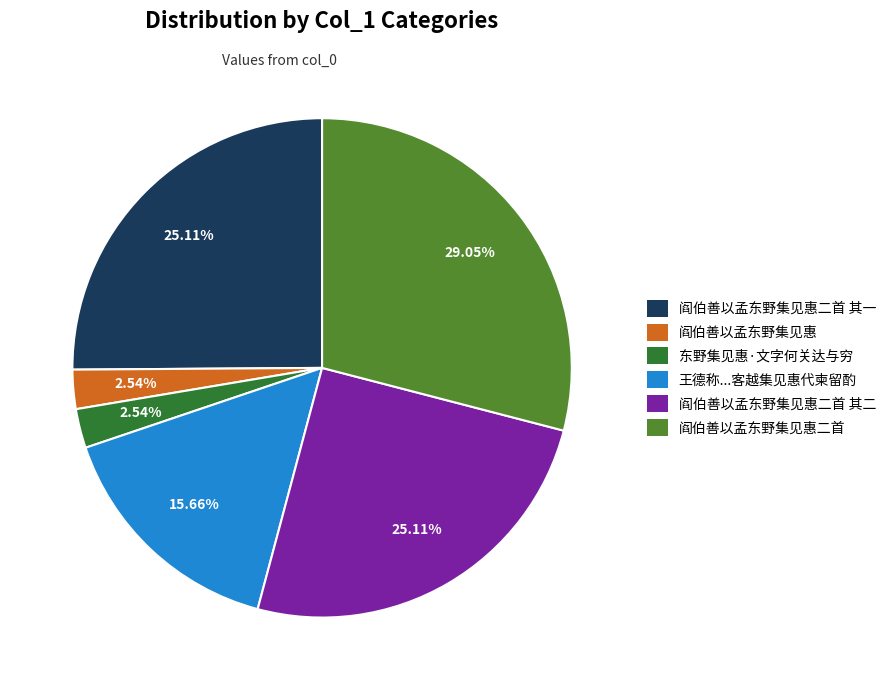

How many slices are in this pie chart?

6